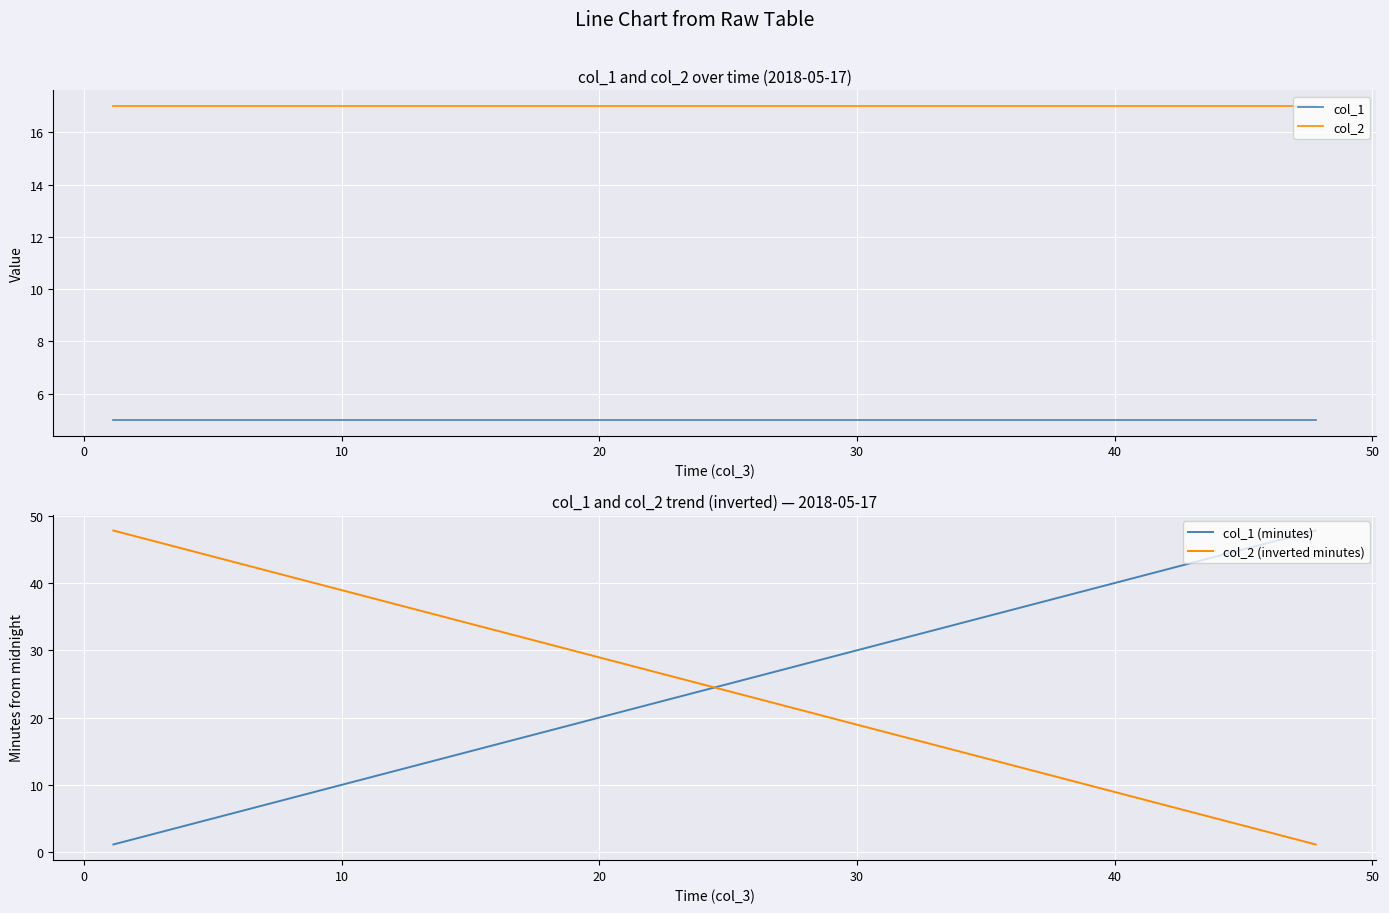

List the series in order of their peak value, lowest first.

col_1, col_2, col_1 (minutes), col_2 (inverted minutes)